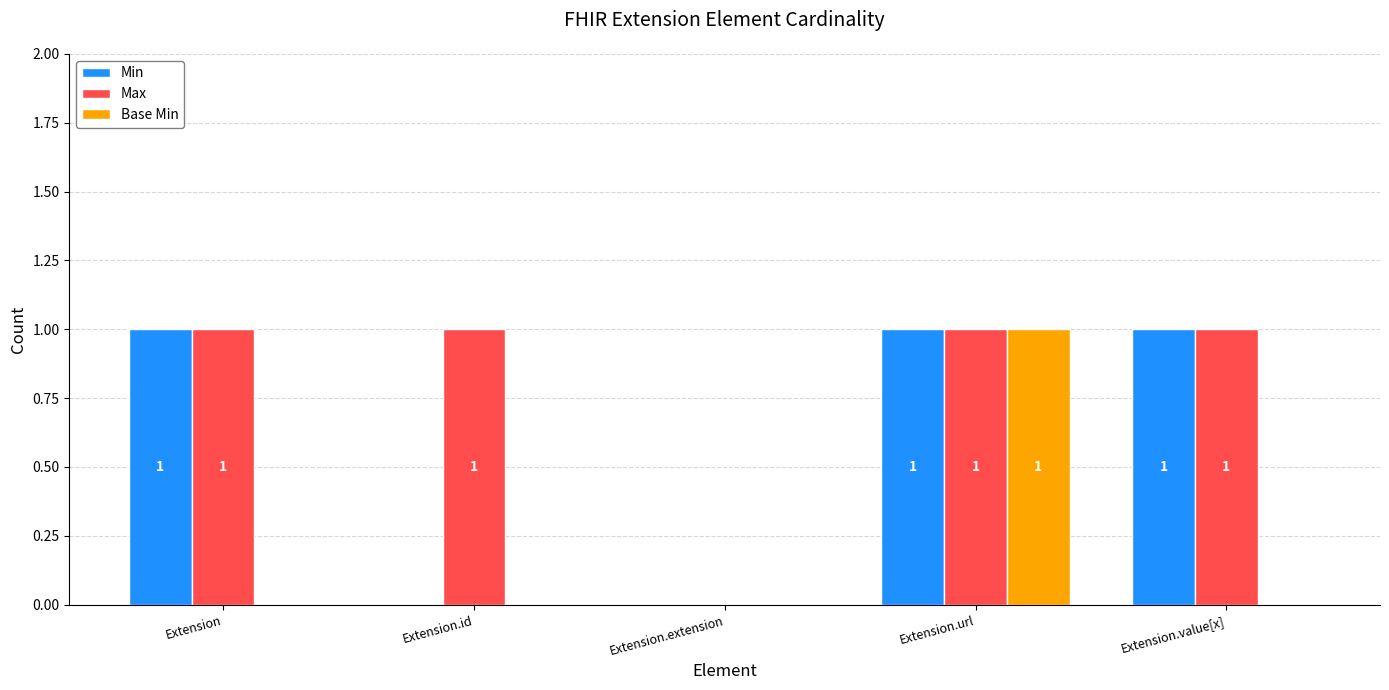

How many positive values does the Max series have?

4